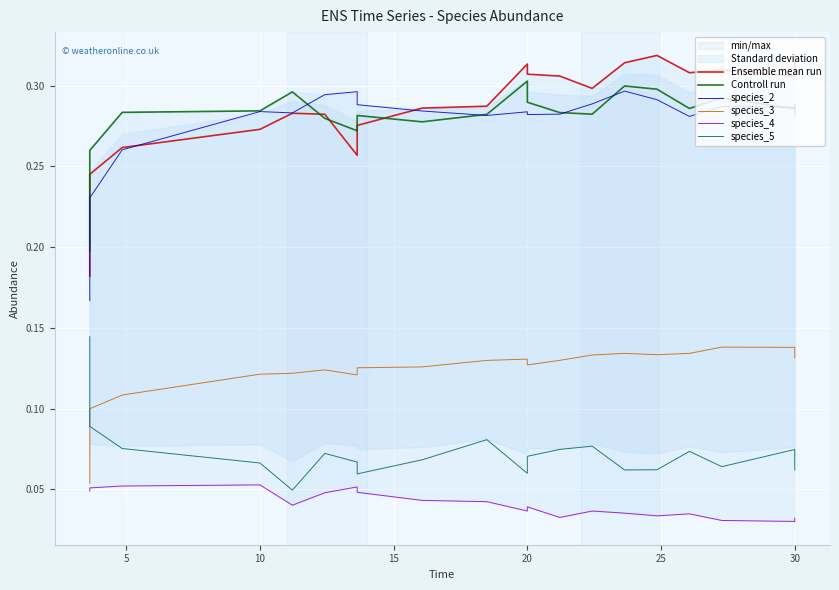

True or false: species_5 has a value of 0.1 at 13.

False